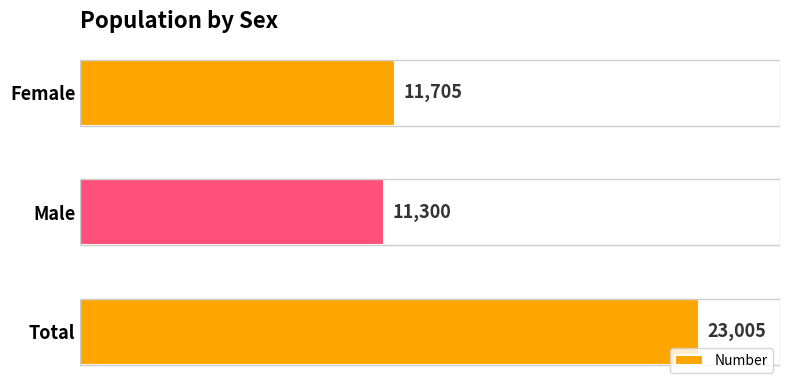

Which has a higher value, Female or Total?

Total